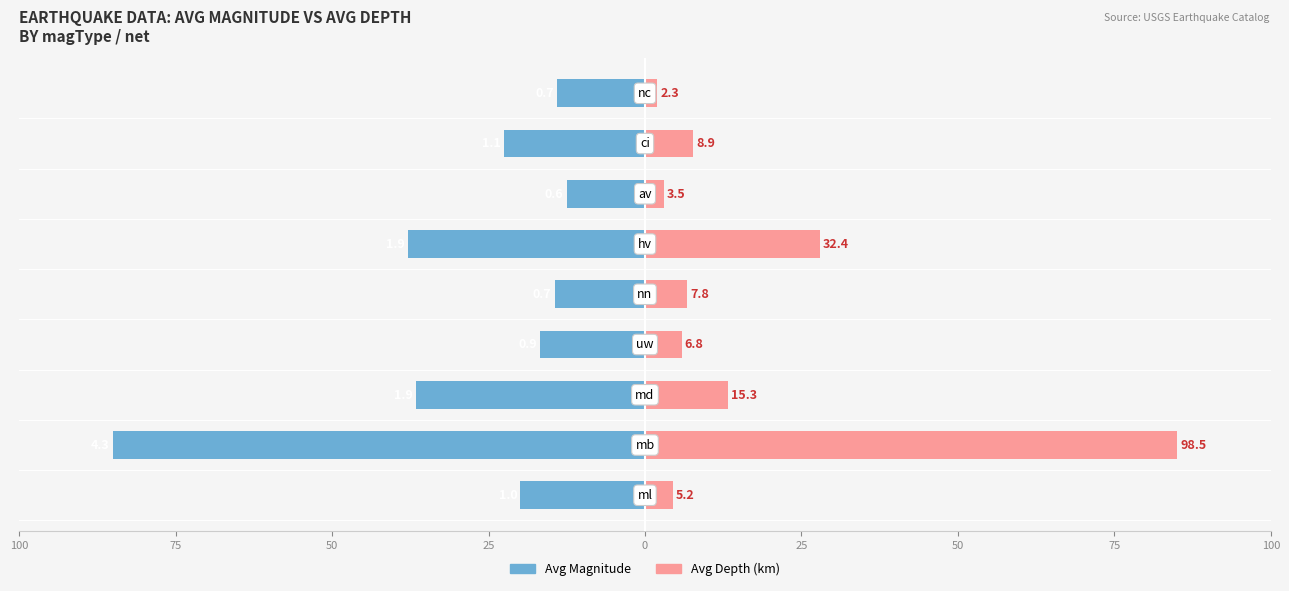

True or false: Avg Magnitude has a value of -55.4 at 50.

False